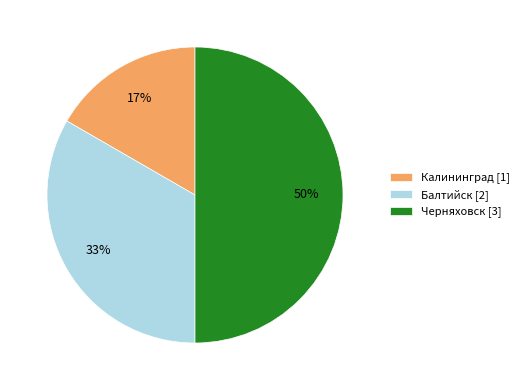

Is Балтийск the majority of the pie?

No